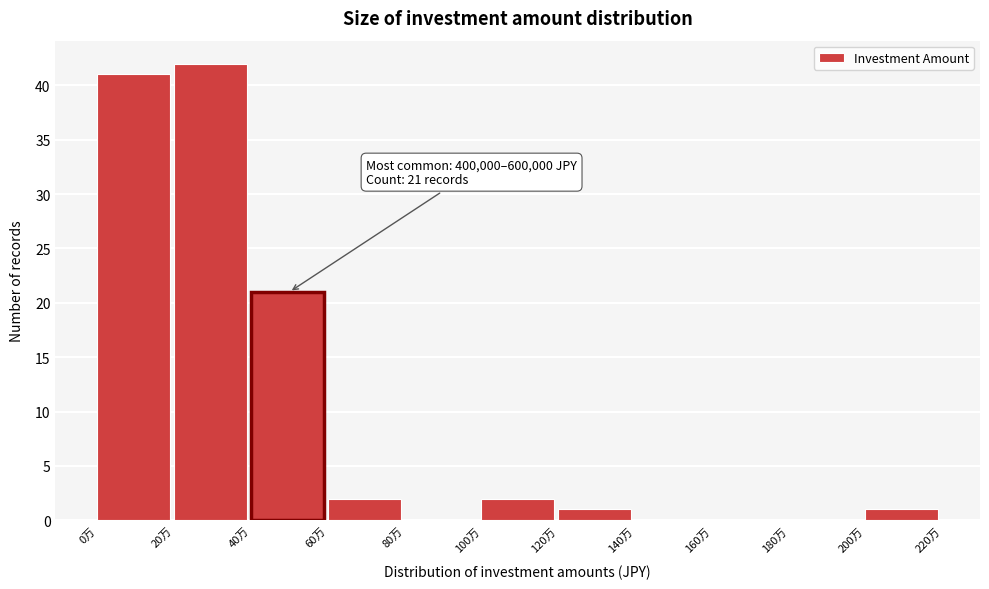

Reading left to right, what are all the values shown in this chart?

0万=41	20万=42	40万=21	60万=2	80万=0	100万=2	120万=1	140万=0	160万=0	180万=0	200万=1